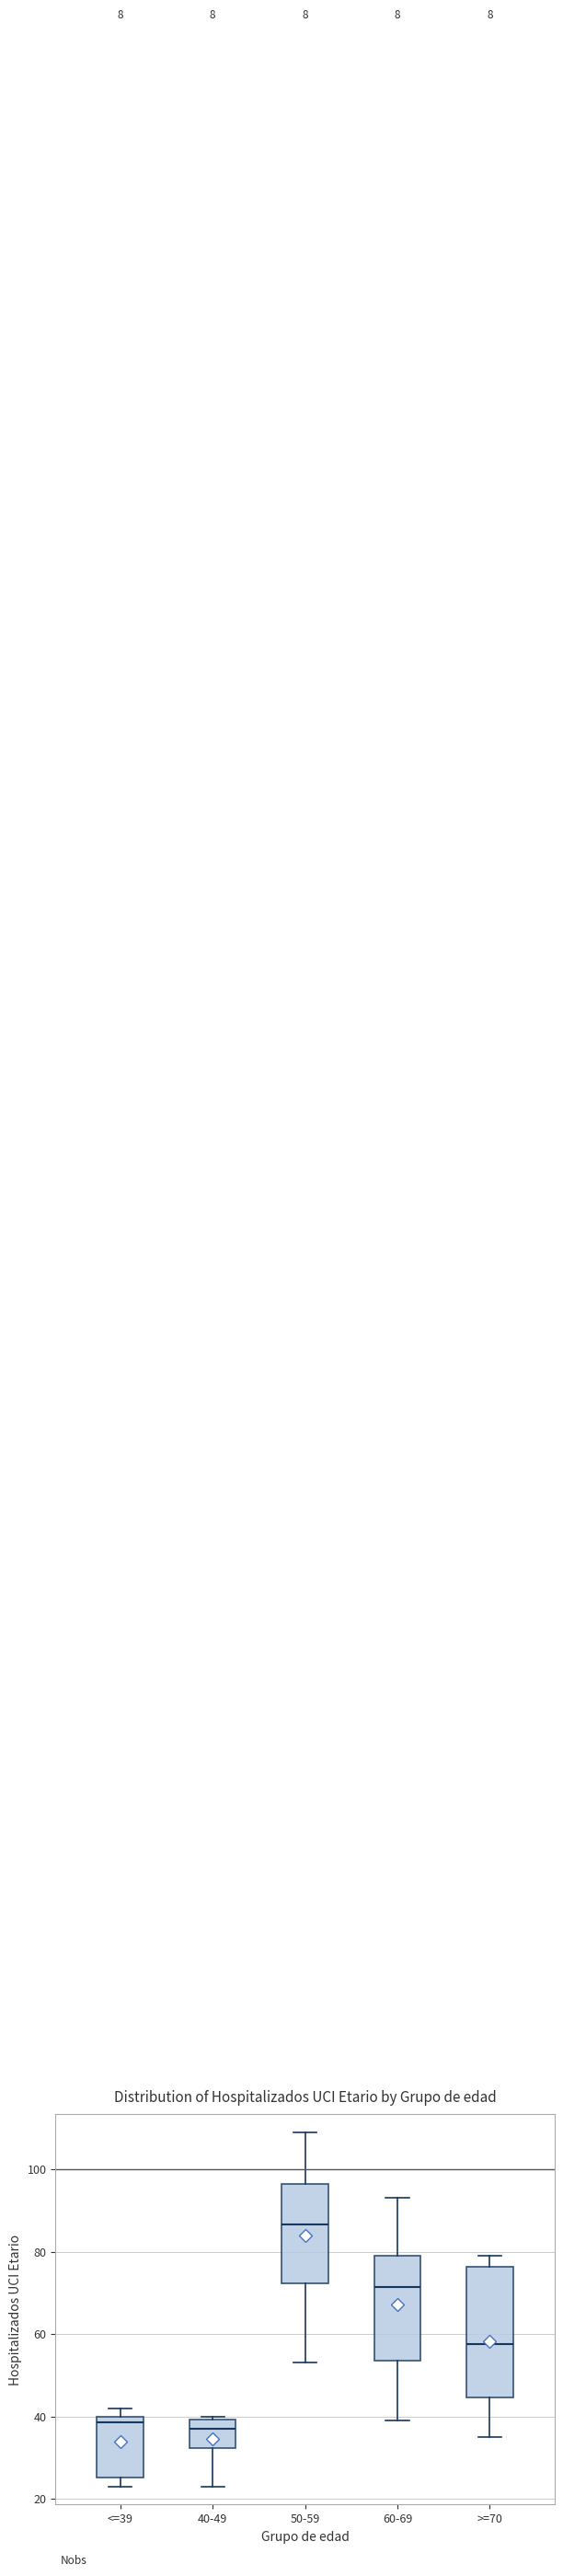

Reading left to right, transcribe this box plot: for each box, give where its median line is, the range the box spans, and where its two whiskers end, as read against the y-axis. The values are not printed on the chart, so give them approximately, as read against the axis.

<=39: median 38, box 26 to 40, whiskers 24 to 42
40-49: median 38, box 32 to 40, whiskers 24 to 40 (just above the box's upper edge)
50-59: median 86, box 72 to 96, whiskers 54 to 110
60-69: median 72, box 54 to 80, whiskers 40 to 94
>=70: median 58, box 44 to 76, whiskers 36 to 80